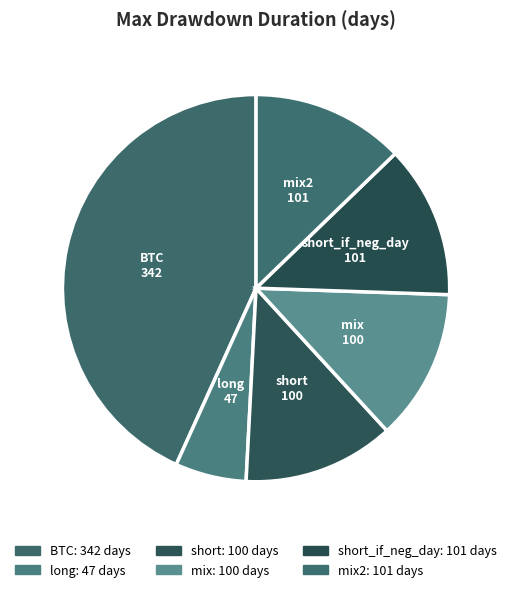

Count the number of slices in the pie.

6